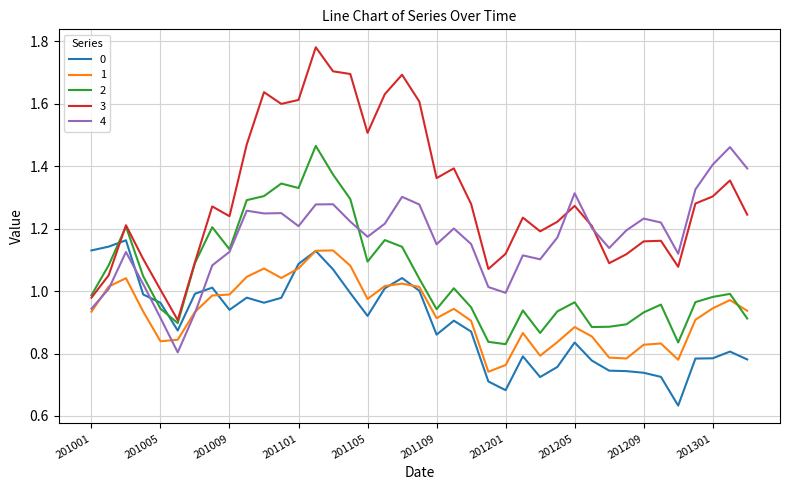

Which series has the largest range (max minus min)?

3